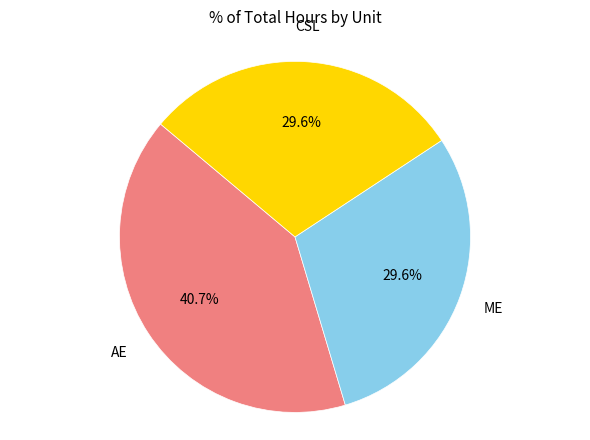

Is there any slice that represents more than half of the pie?

No